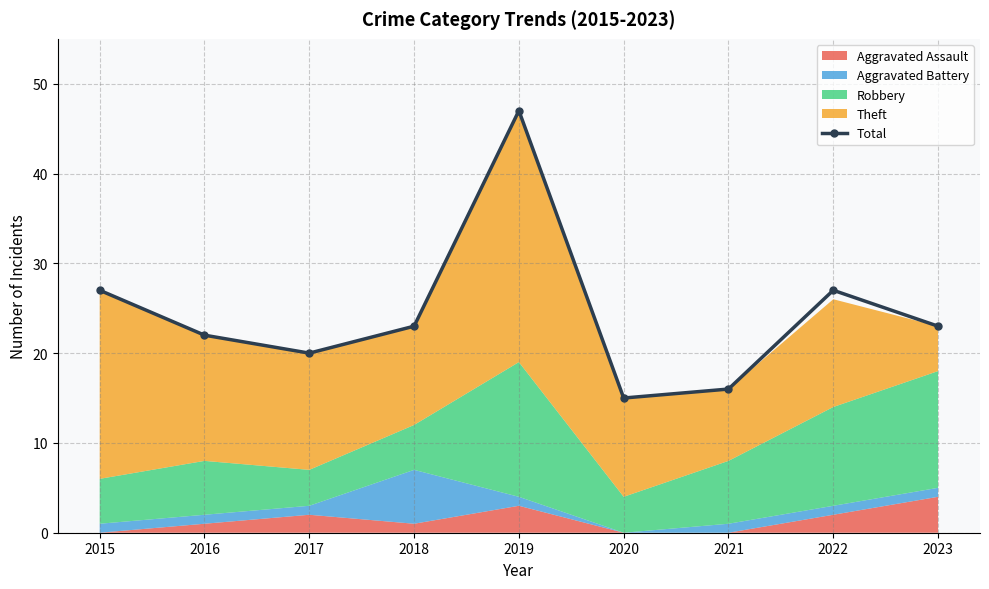

How many data points does each series have?

9